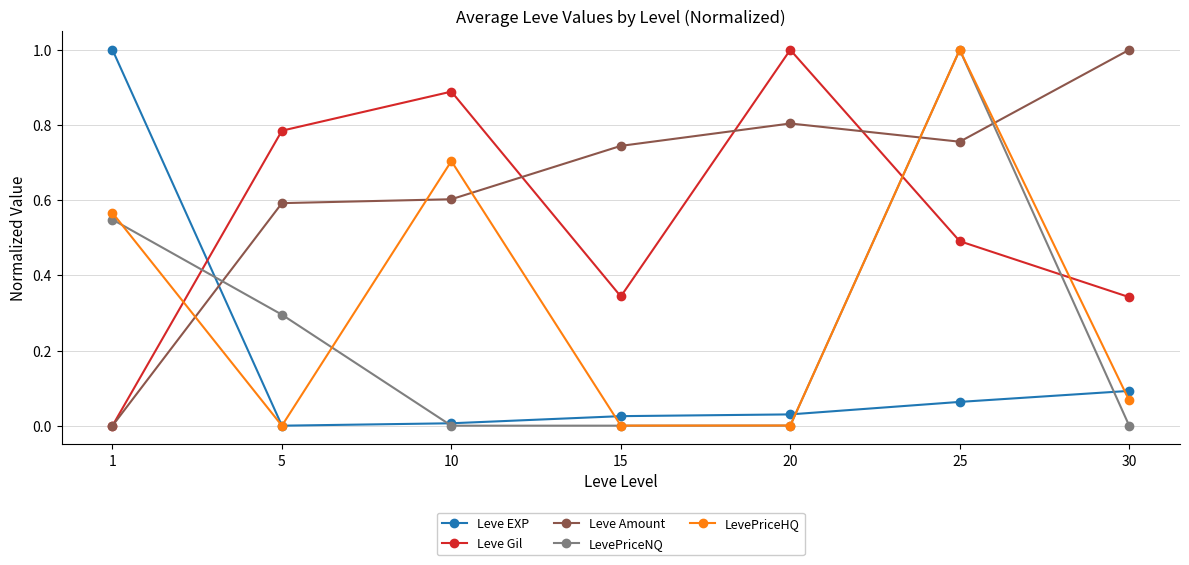

How many lines are shown in the chart?

5